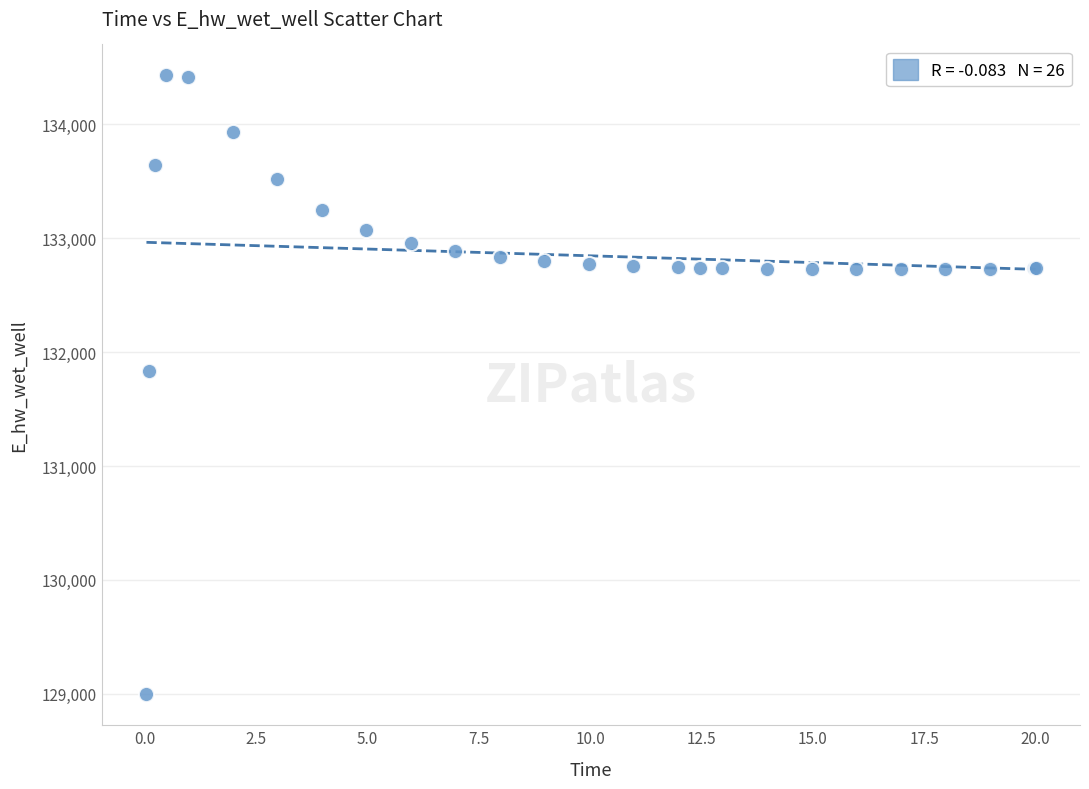

What Y value in the scatter plot is closest to 131712?

131830.0